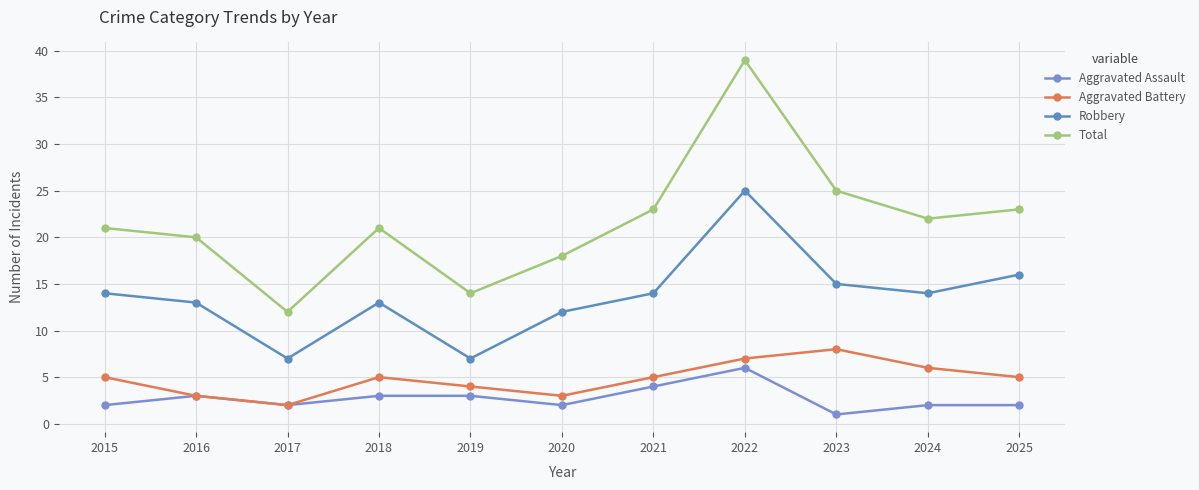

Is this an area chart (filled region under the line)?

No